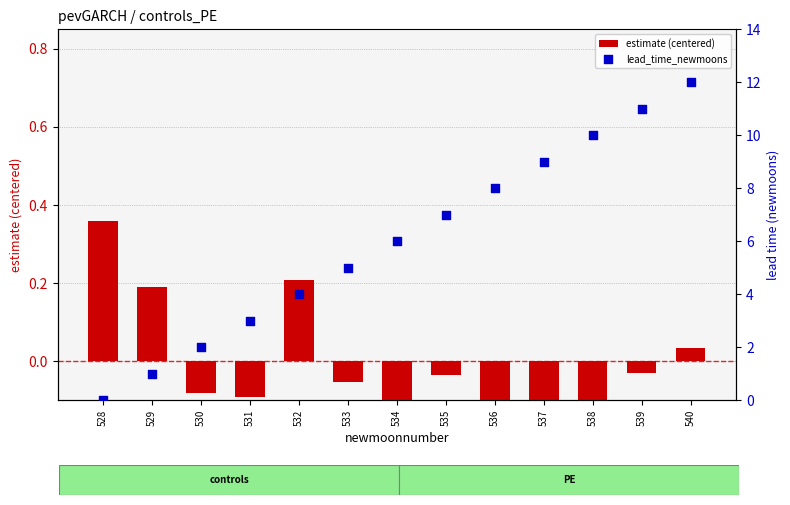

What are all the series names shown in the legend?

estimate (centered), lead_time_newmoons